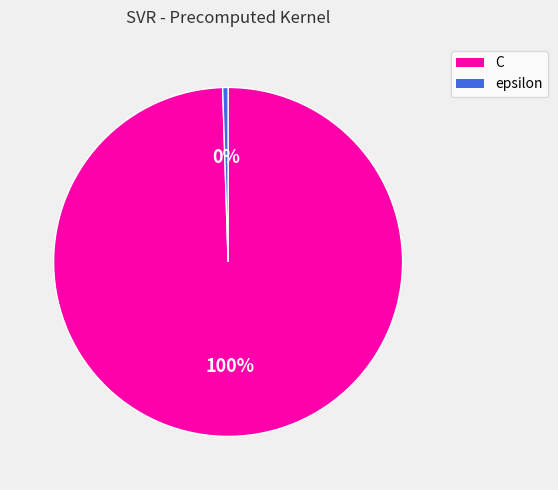

Which slice is the largest?

C